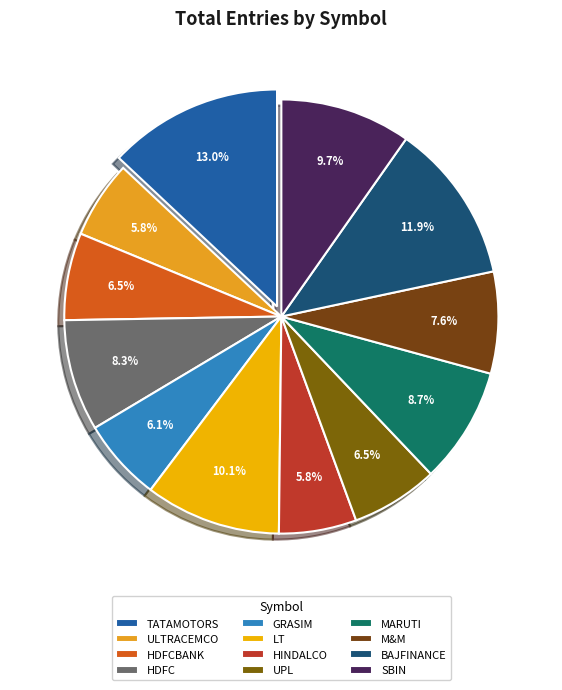

Count the number of slices in the pie.

12